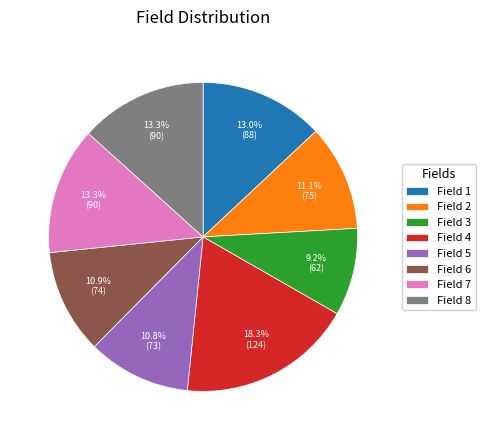

Which slice is the smallest?

Field 3